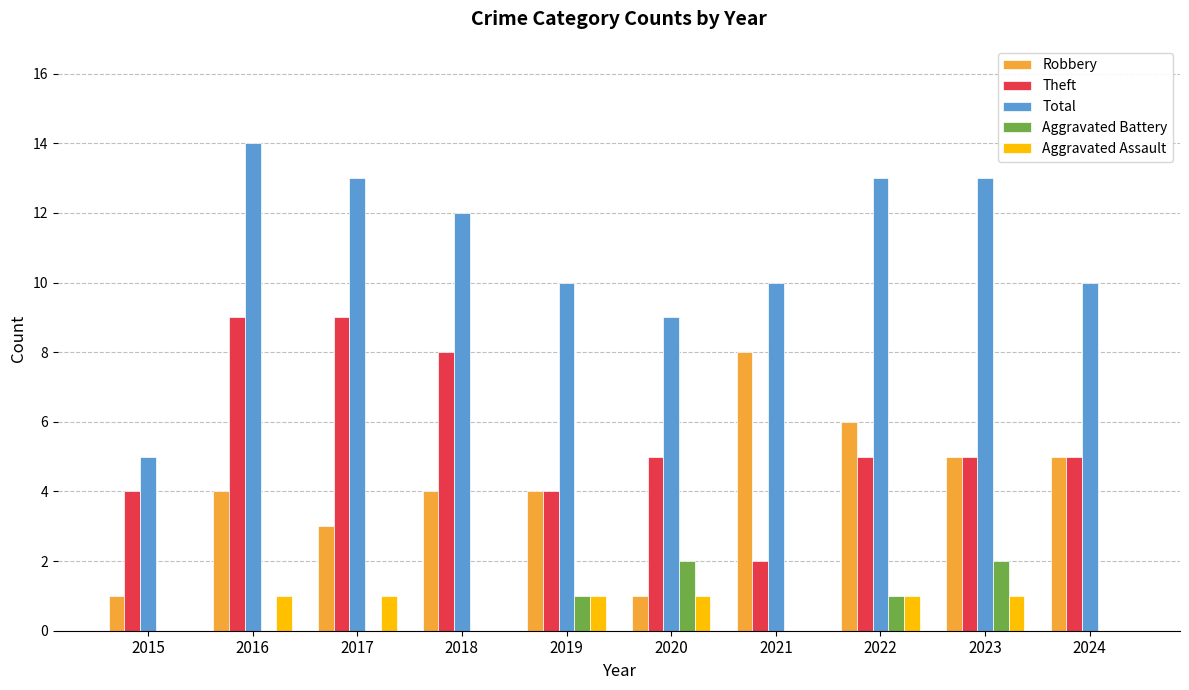

Reading left to right, what are all the values shown in this chart?

Robbery: 1	4	3	4	4	1	8	6	5	5
Theft: 4	9	9	8	4	5	2	5	5	5
Total: 5	14	13	12	10	9	10	13	13	10
Aggravated Battery: 0	0	0	0	1	2	0	1	2	0
Aggravated Assault: 0	1	1	0	1	1	0	1	1	0